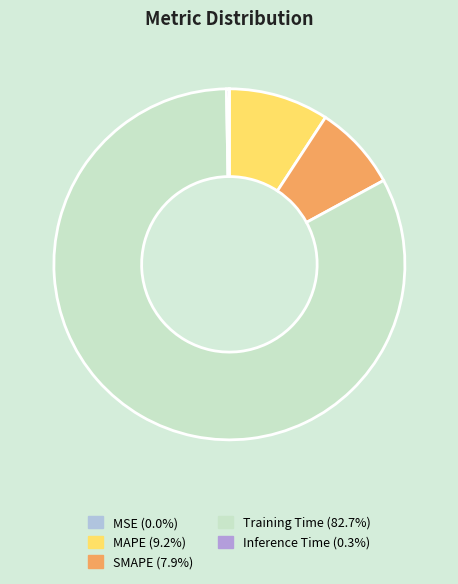

What percentage do MSE and SMAPE together represent?

7.9%